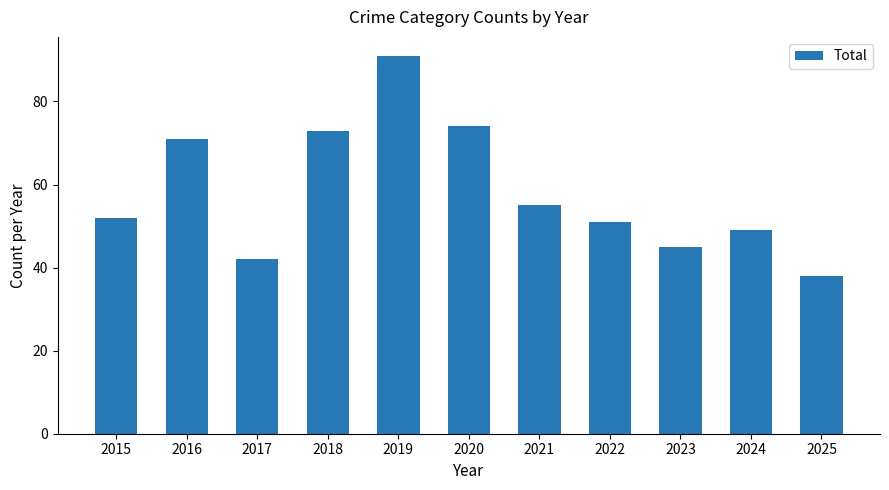

What is the difference between the values at 2024 and 2015?

3